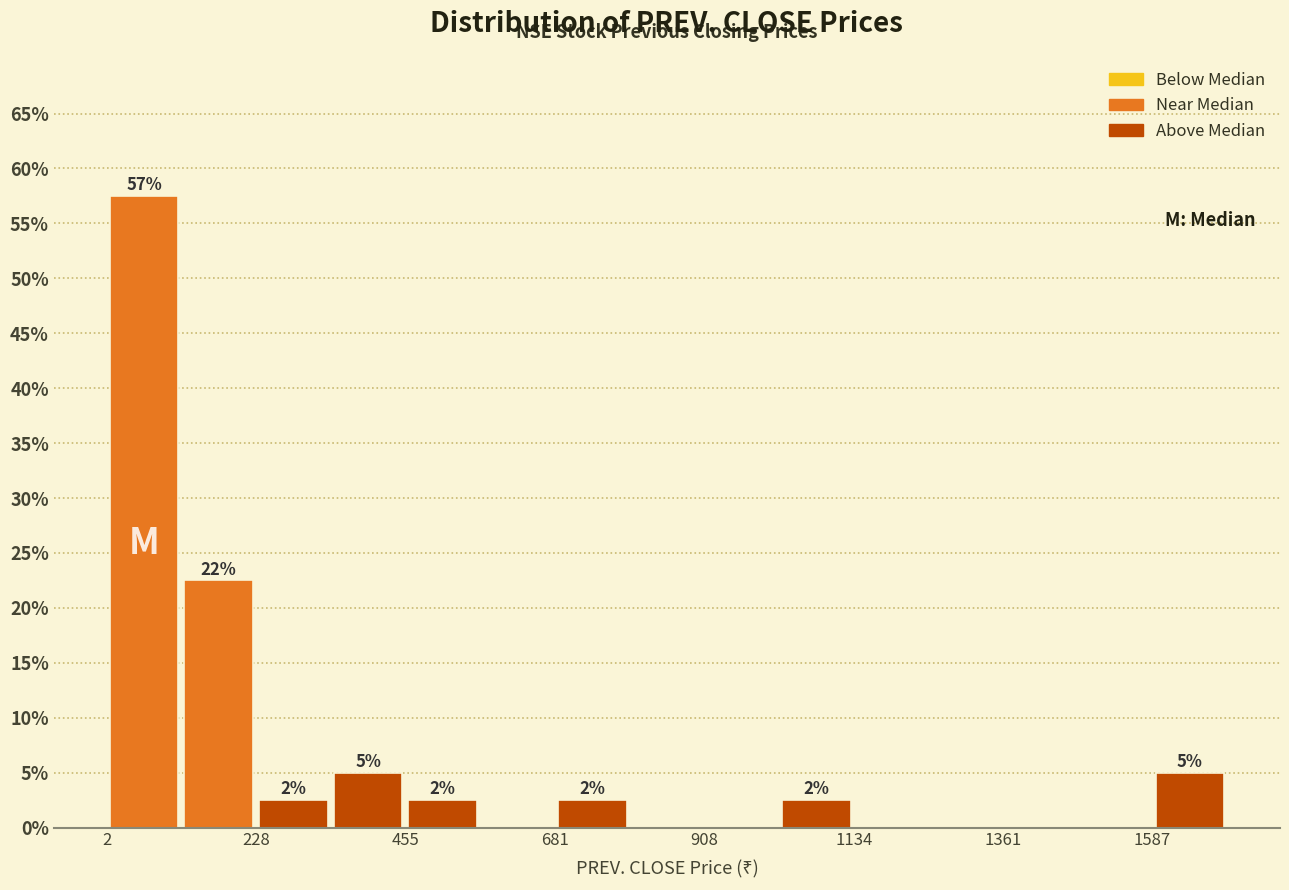

Read against the x-axis, roughly where is the centre of the tallest bar?

50